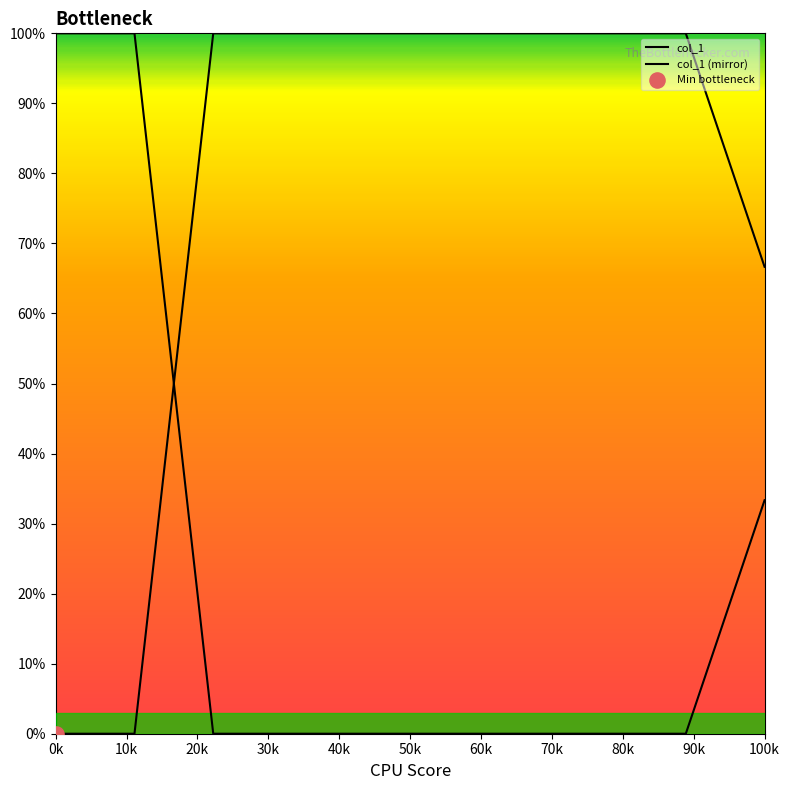

How many lines are shown in the chart?

2